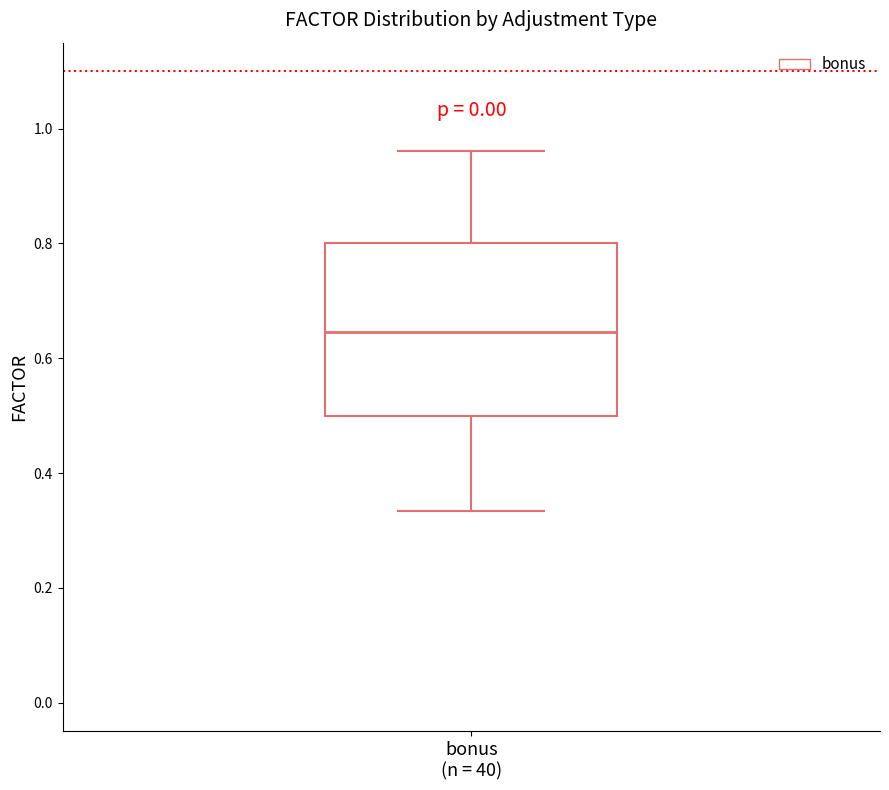

Read this box plot against the y-axis: the position of the median line, the range covered by the box, and the ends of both whiskers. The values are not printed on the chart, so give them approximately, as read against the axis.

median 0.64, box 0.50 to 0.80, whiskers 0.34 to 0.96